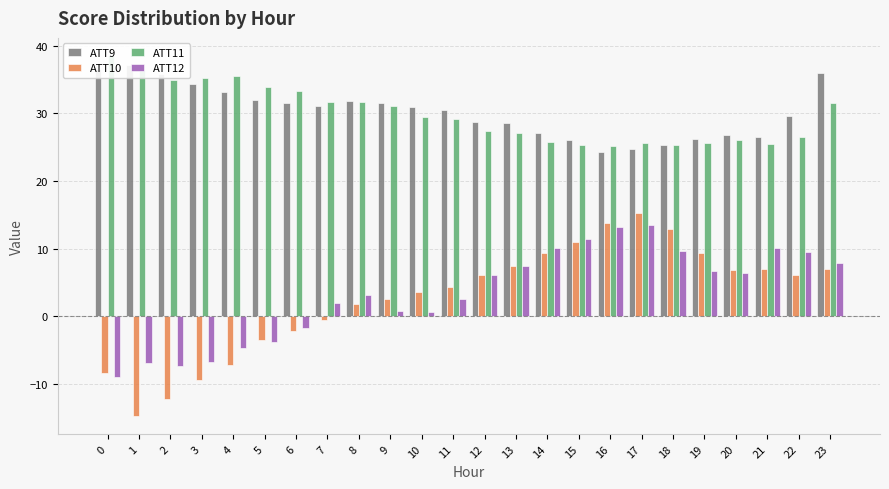

What is the difference between the ATT11 values at 5 and 2?

1.1